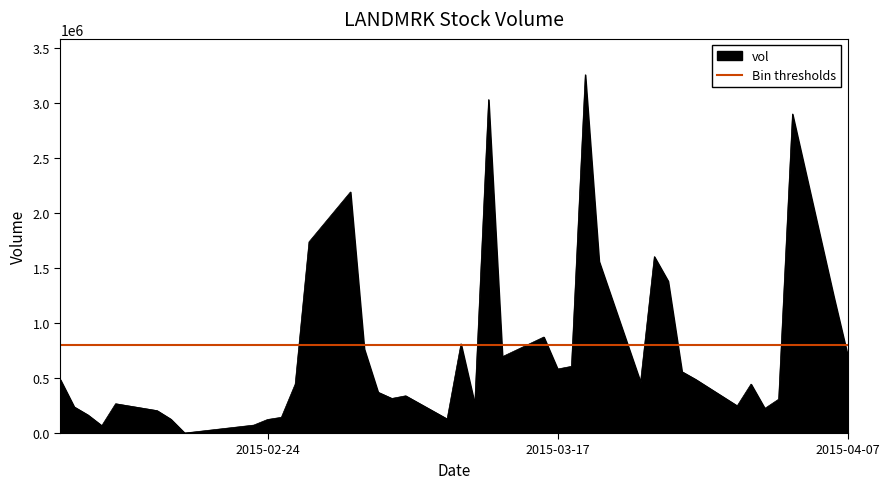

What is the greatest value displayed?

3258500